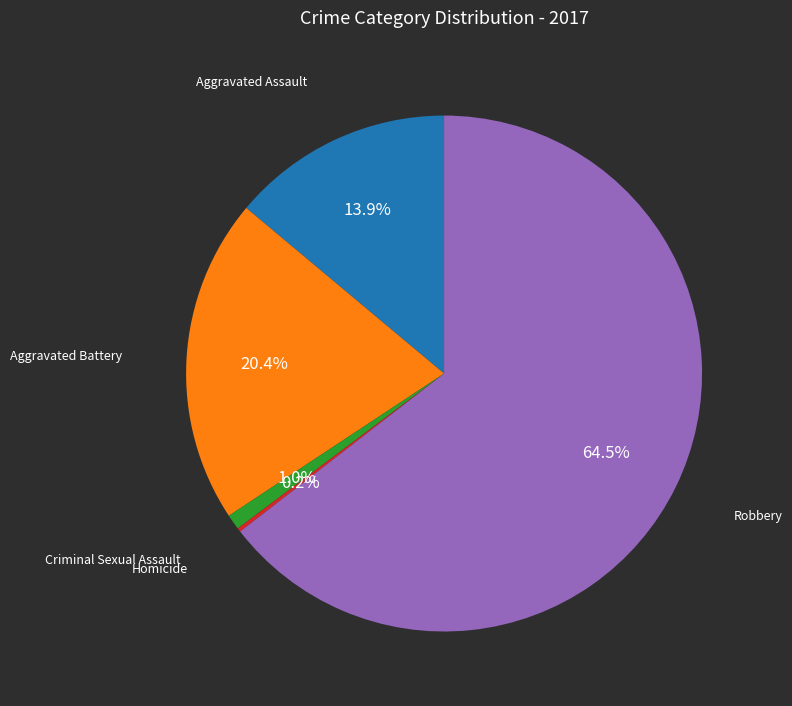

Which category has the biggest portion of the pie?

Robbery